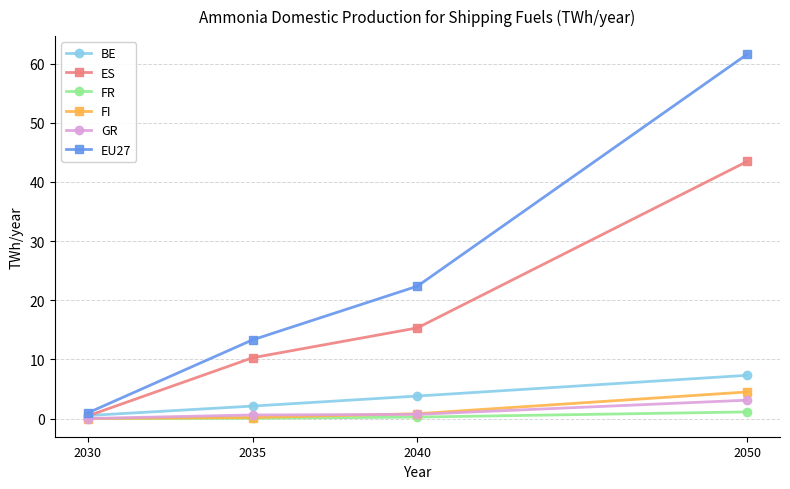

At which label does ES reach its minimum?

2030